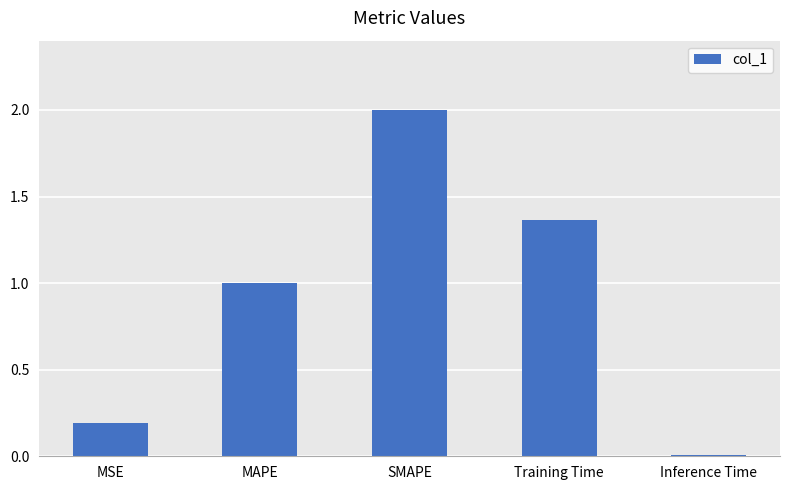

What is the difference between the values at Inference Time and MSE?

0.2